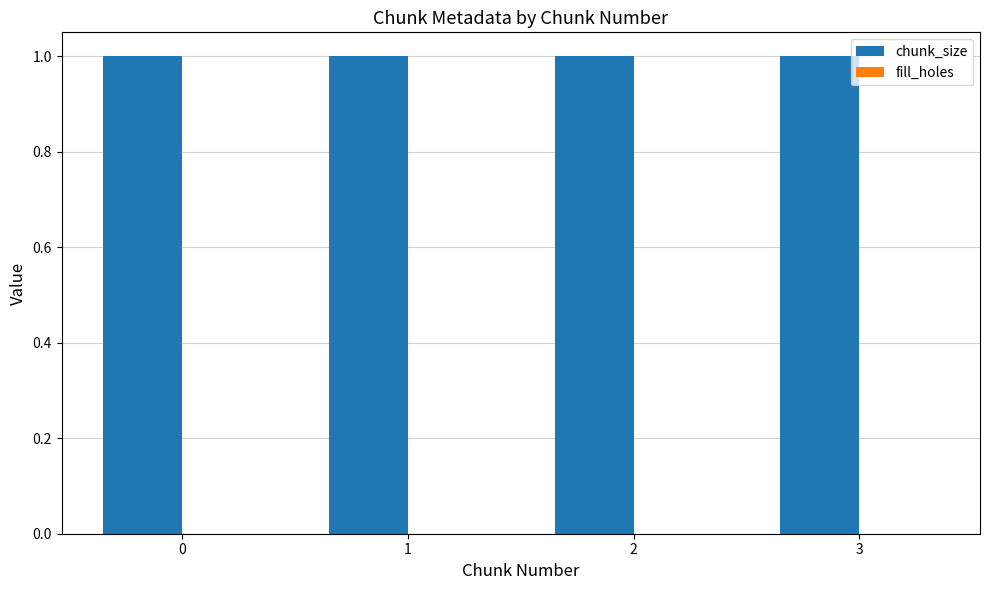

Which series changed the most between 0 and 3?

chunk_size